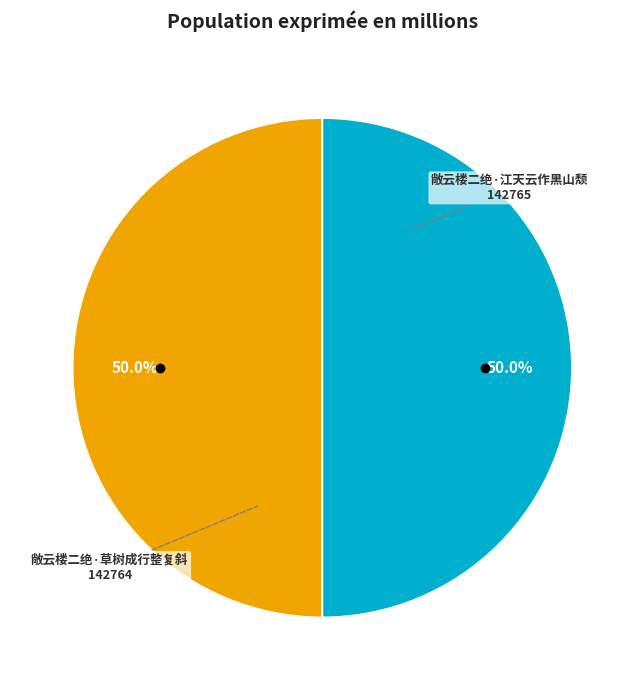

How many segments does this pie chart have?

2